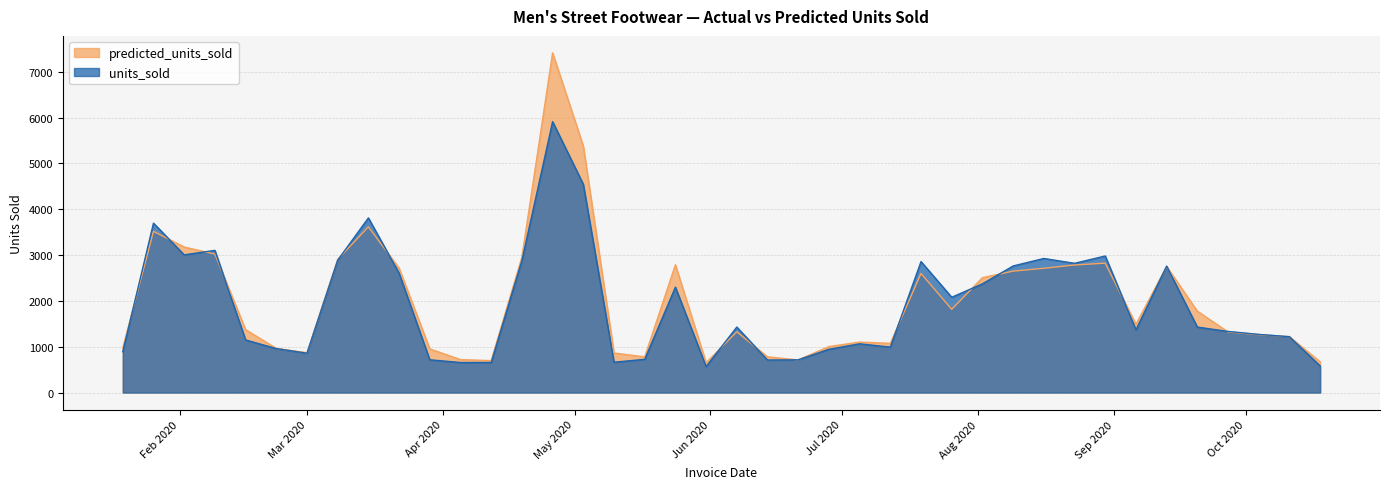

Reading left to right, extract all data points from this chart.

units_sold: 892.0	3698.0	3006.0	3104.0	1148.0	960.0	859.0	2889.0	3812.0	2606.0	715.0	656.0	656.0	2882.0	5914.0	4546.0	662.0	725.0	2301.0	567.0	1430.0	710.0	715.0	945.0	1064.0	992.0	2859.0	2080.0	2373.0	2763.0	2927.0	2821.0	2981.0	1369.0	2761.0	1429.0	1334.0	1270.0	1219.0	581.0
predicted_units_sold: 976.6	3519.1	3176.4	3023.6	1373.0	964.1	868.5	2906.7	3617.4	2715.5	953.3	719.3	696.8	2958.5	7414.8	5380.9	863.4	778.7	2789.6	652.1	1325.6	779.7	712.6	1003.5	1101.4	1074.2	2600.0	1817.4	2507.9	2650.4	2712.9	2784.5	2825.3	1490.0	2752.0	1777.5	1322.9	1263.1	1220.7	671.0